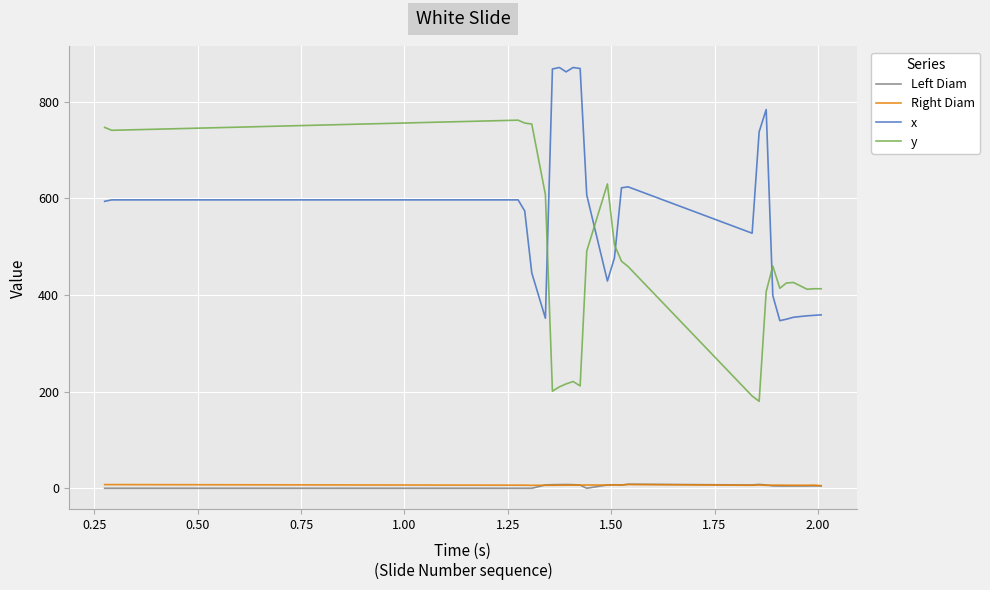

What is the greatest value displayed?

871.0